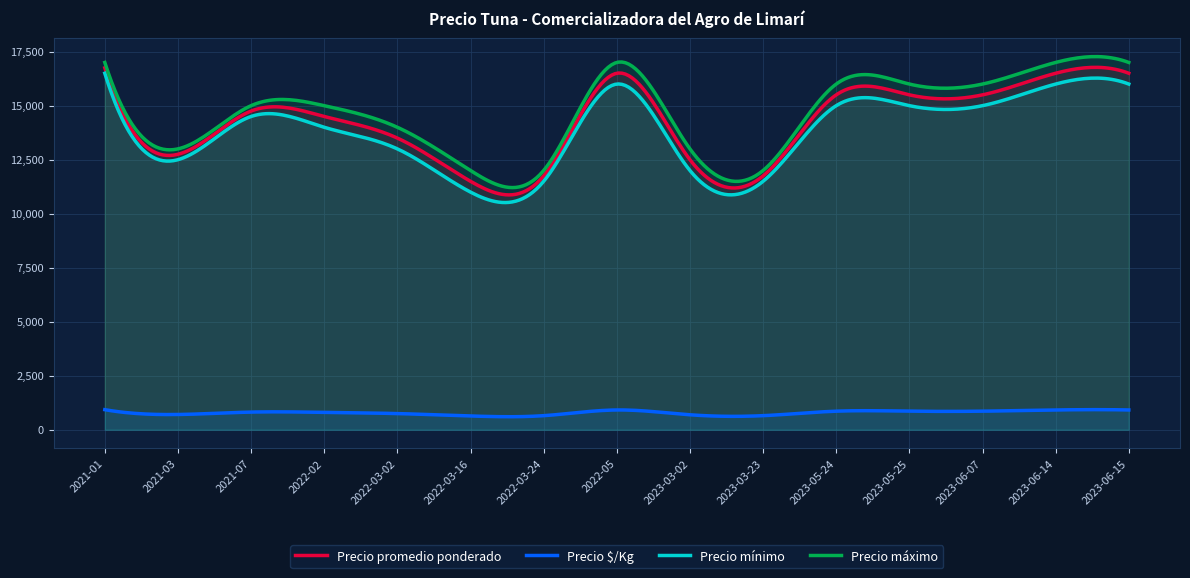

Where does the Precio $/Kg series first go above 819?

2021-01